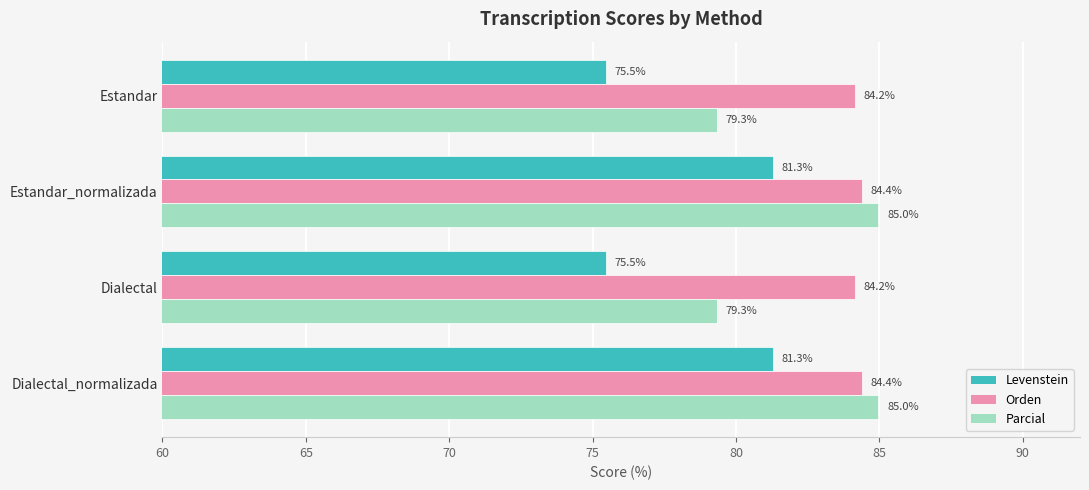

What are all the series names shown in the legend?

Levenstein, Orden, Parcial